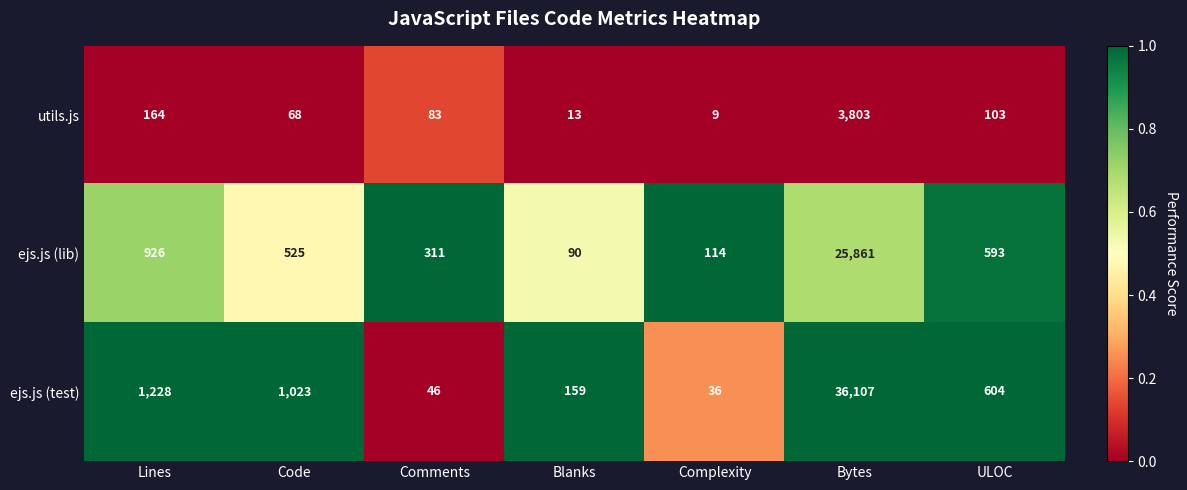

Reading left to right, list all the values displayed in this chart.

utils.js: 164	68	83	13	9	3803	103
ejs.js (lib): 926	525	311	90	114	25861	593
ejs.js (test): 1228	1023	46	159	36	36107	604